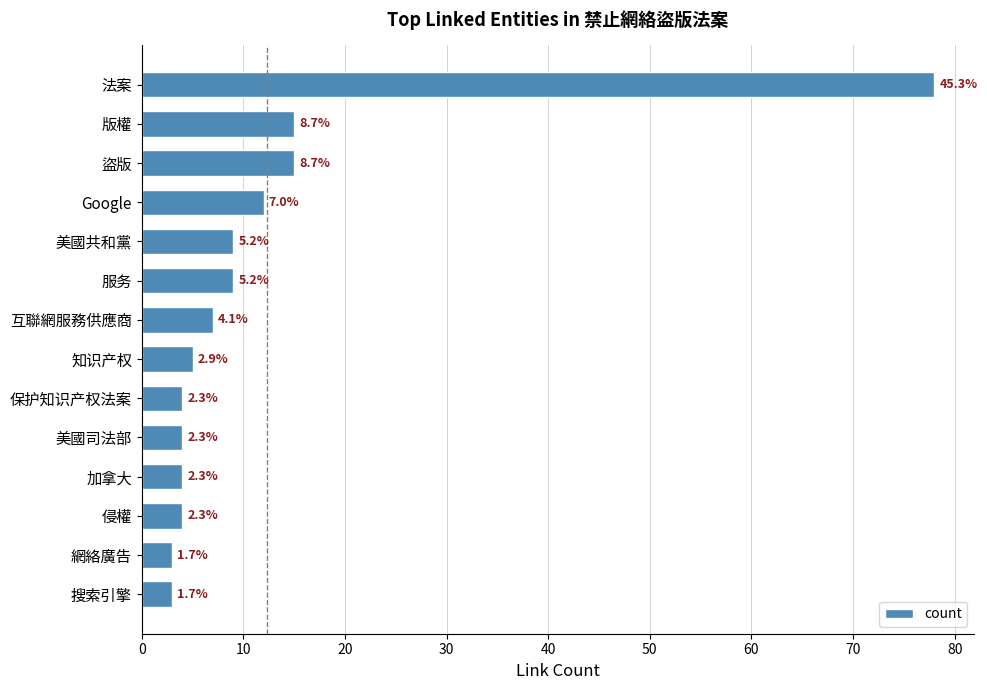

How many bars are there in total?

14